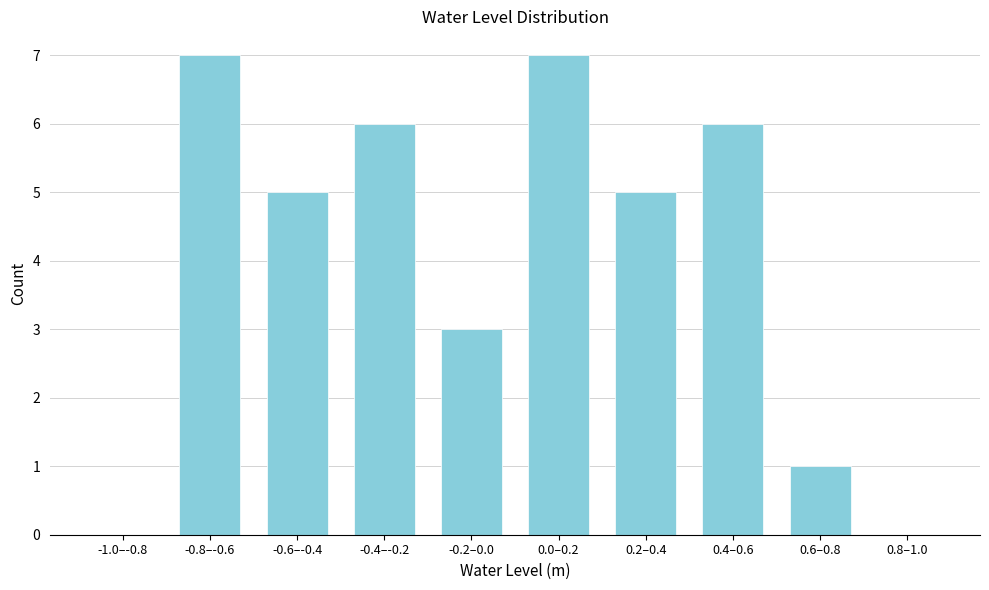

Reading left to right, what are all the values shown in this chart?

-1.0–-0.8=0	-0.8–-0.6=7	-0.6–-0.4=5	-0.4–-0.2=6	-0.2–0.0=3	0.0–0.2=7	0.2–0.4=5	0.4–0.6=6	0.6–0.8=1	0.8–1.0=0